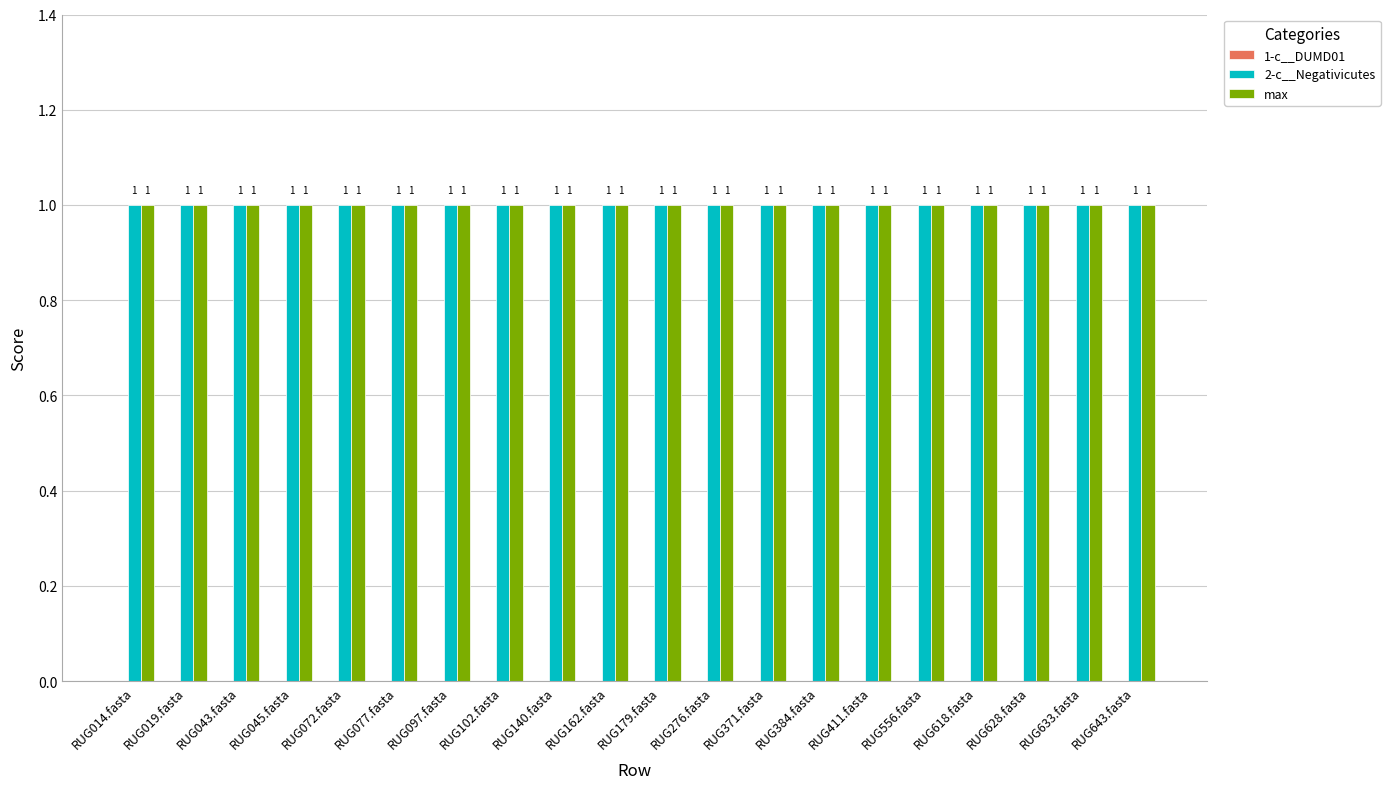

What position from the right is RUG556.fasta?

5